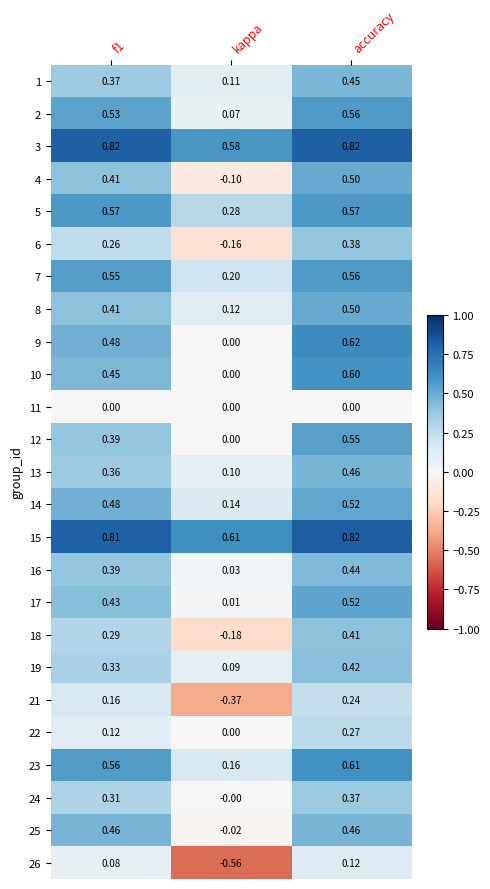

At which label is 23 closest to 0?

kappa